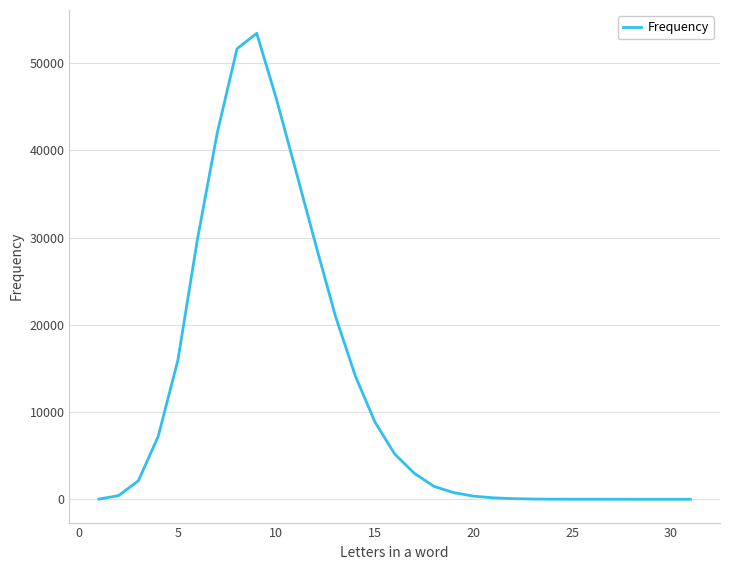

What is the greatest value displayed?

53402